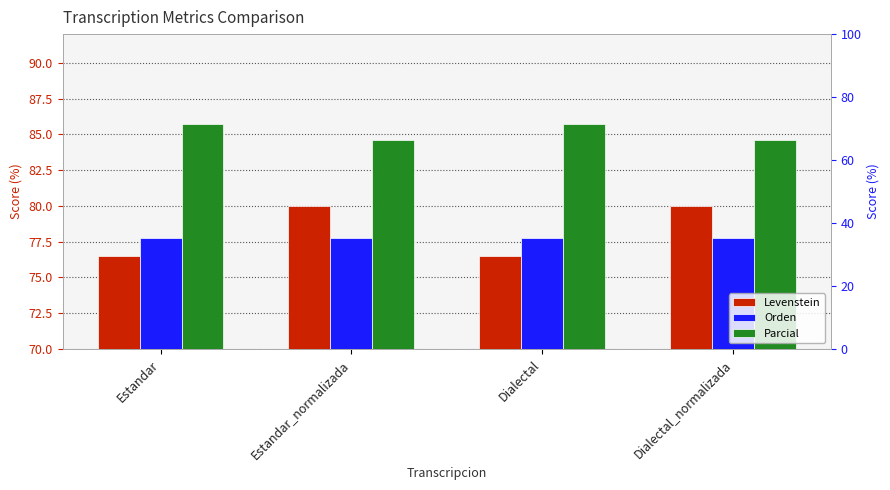

What is the maximum value for Parcial?

85.7